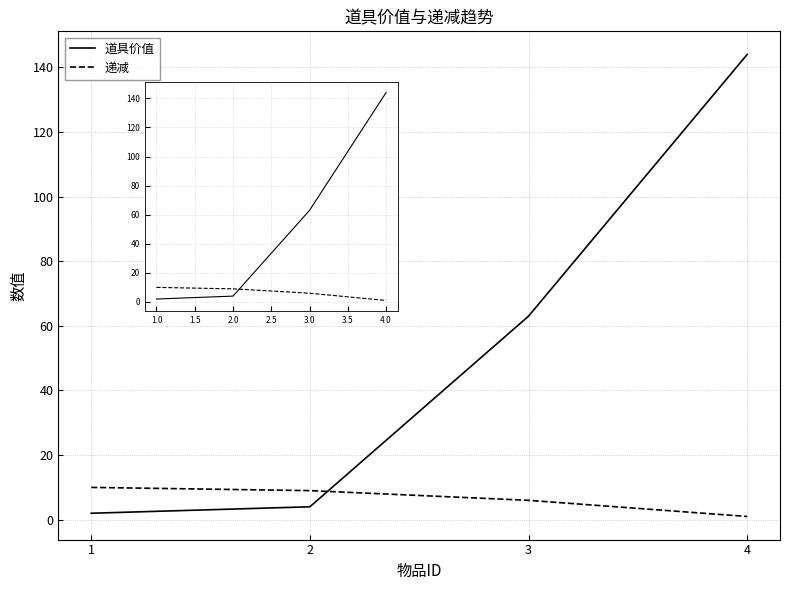

List the series in order of their overall mean, highest first.

道具价值, 递减